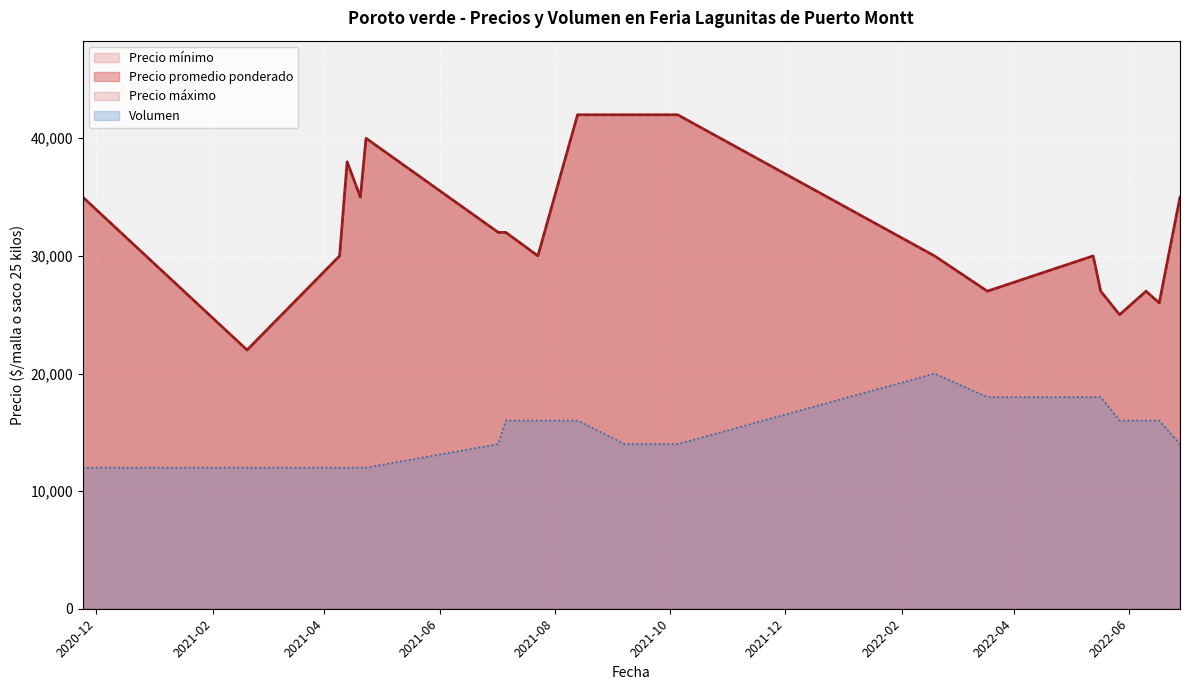

At how many categories does at least one series exceed 9807?

20